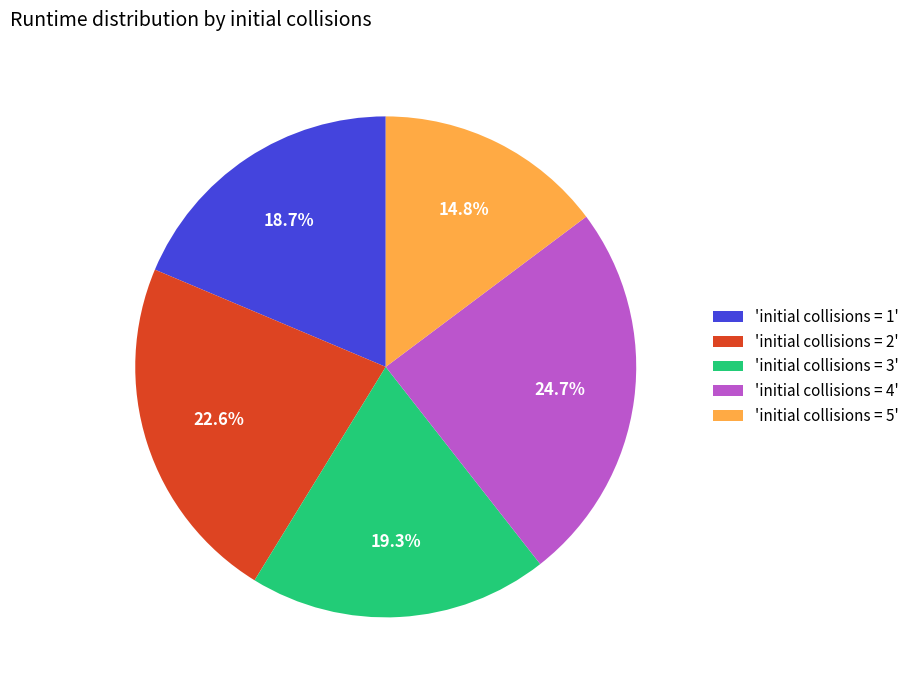

What is the ratio of the value at 'initial collisions = 2' to the value at 'initial collisions = 4'?

0.9